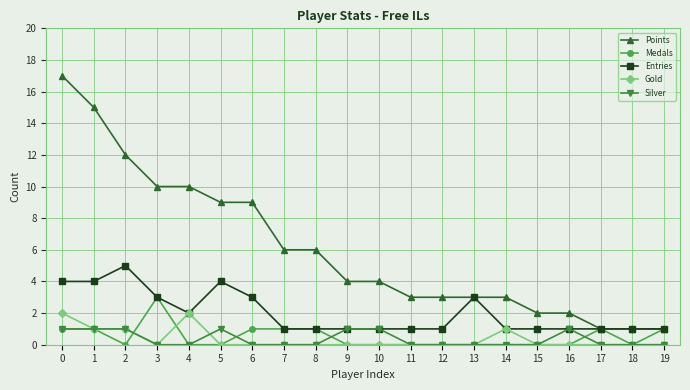

Read the Entries value at 6.

3